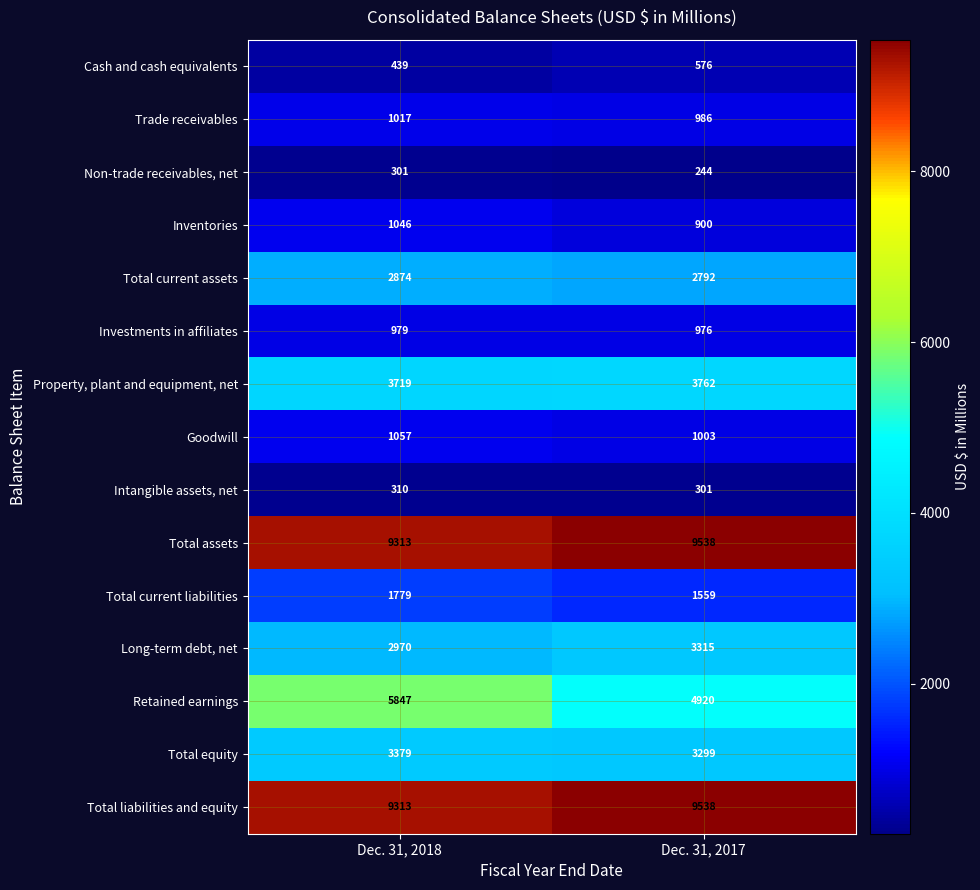

Reading left to right, what are all the values shown in this chart?

Cash and cash equivalents: 439	576
Trade receivables: 1017	986
Non-trade receivables, net: 301	244
Inventories: 1046	900
Total current assets: 2874	2792
Investments in affiliates: 979	976
Property, plant and equipment, net: 3719	3762
Goodwill: 1057	1003
Intangible assets, net: 310	301
Total assets: 9313	9538
Total current liabilities: 1779	1559
Long-term debt, net: 2970	3315
Retained earnings: 5847	4920
Total equity: 3379	3299
Total liabilities and equity: 9313	9538